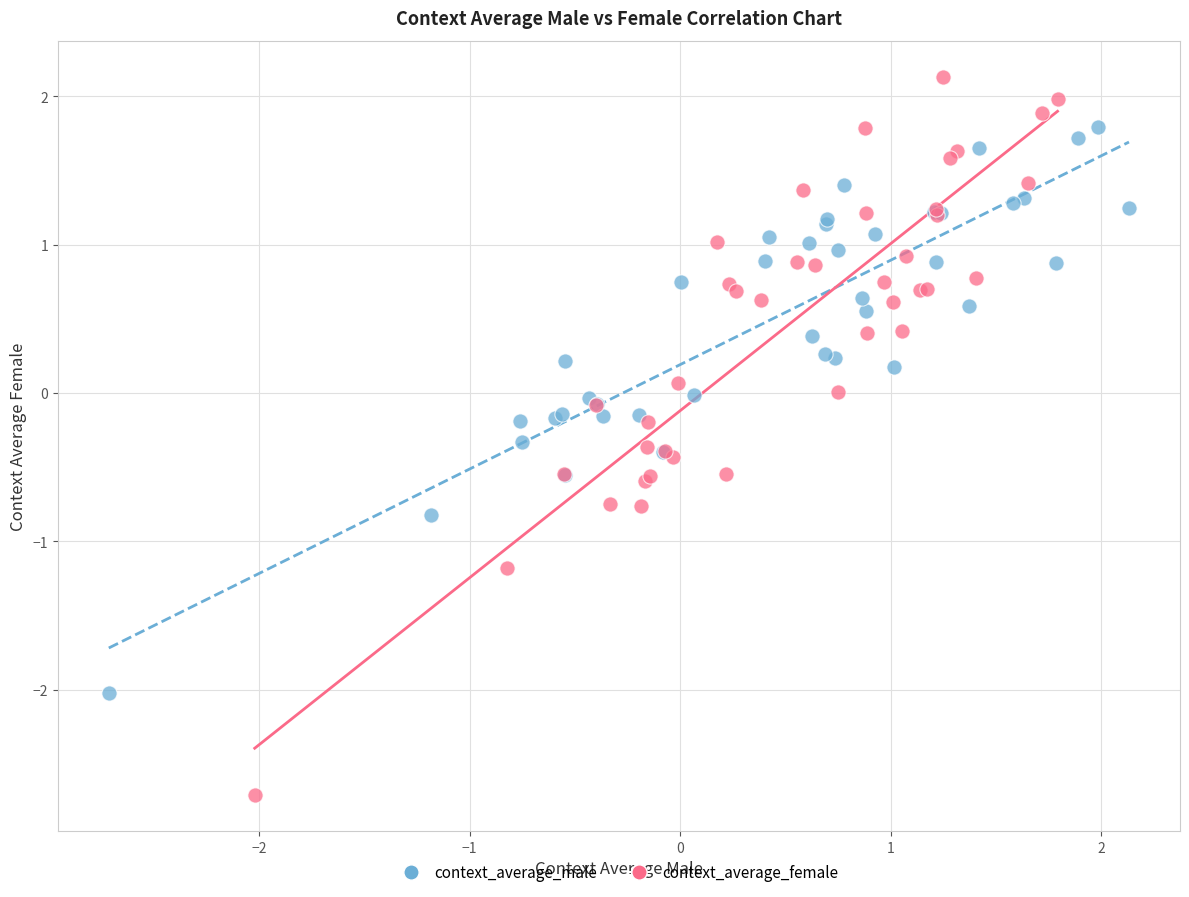

What are all the series names shown in the legend?

context_average_male, context_average_female